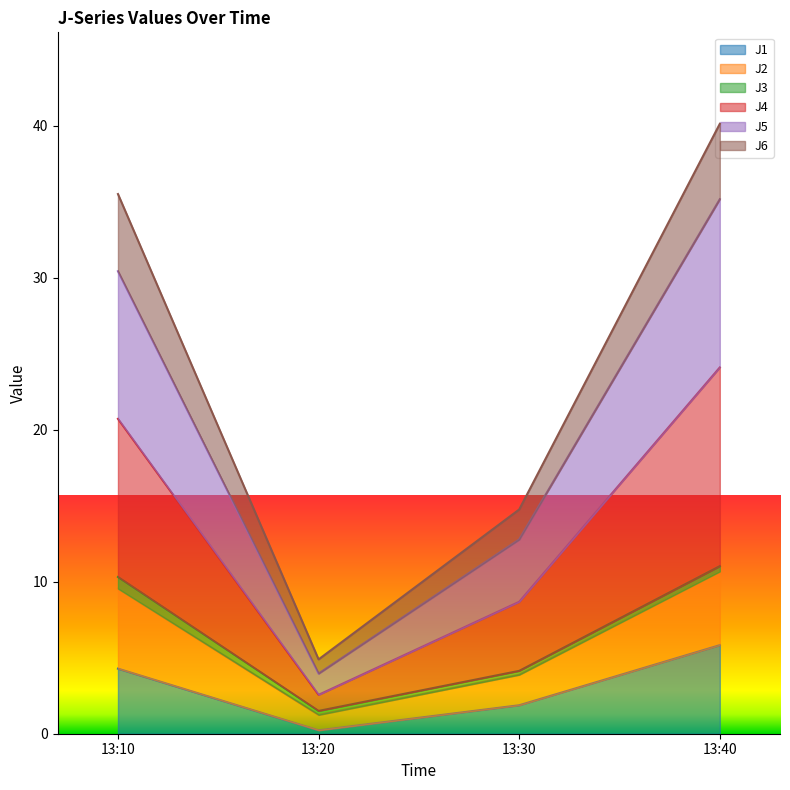

Does the chart have visible grid lines?

No